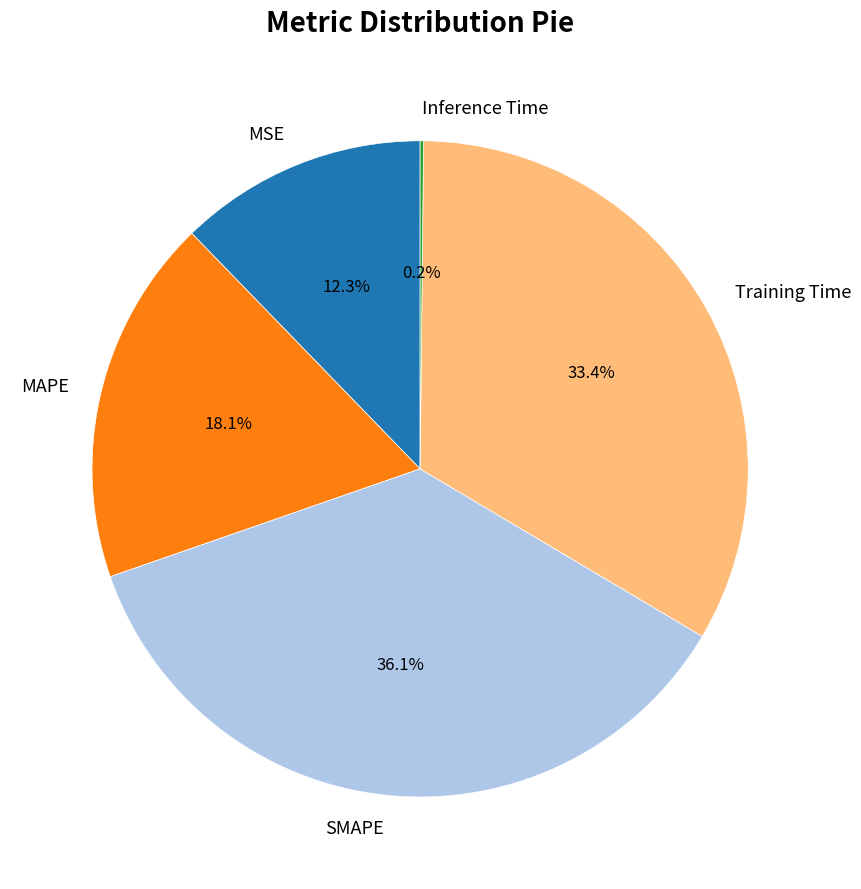

What percentage is the Training Time slice, to the nearest percent?

33%